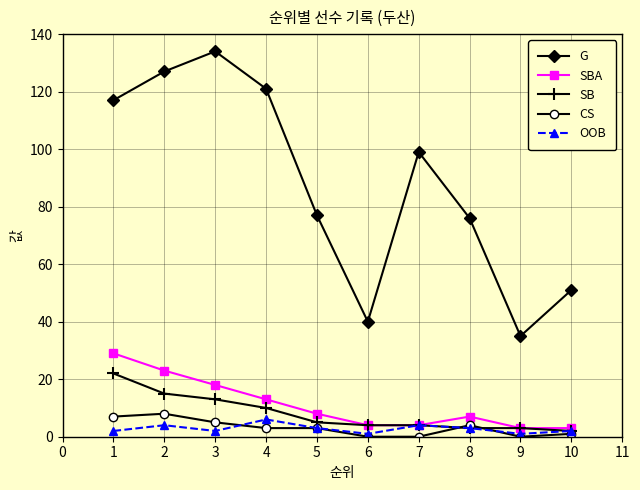

What is the sum of all G values?

877